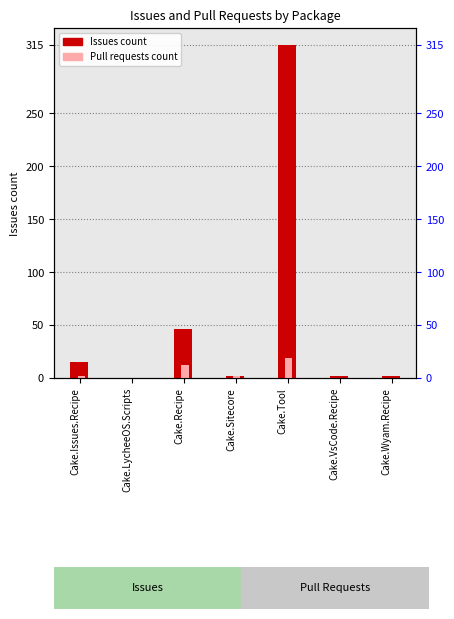

Rank the categories by Issues count value from lowest to highest.

Cake.LycheeOS.Scripts, Cake.Sitecore, Cake.VsCode.Recipe, Cake.Wyam.Recipe, Cake.Issues.Recipe, Cake.Recipe, Cake.Tool